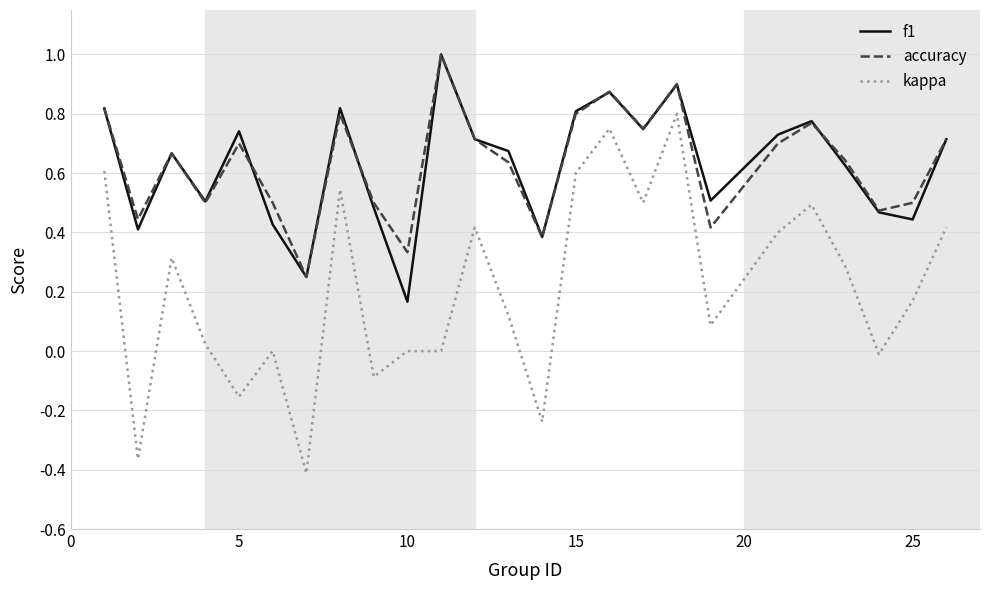

True or false: kappa and accuracy intersect in this chart.

False